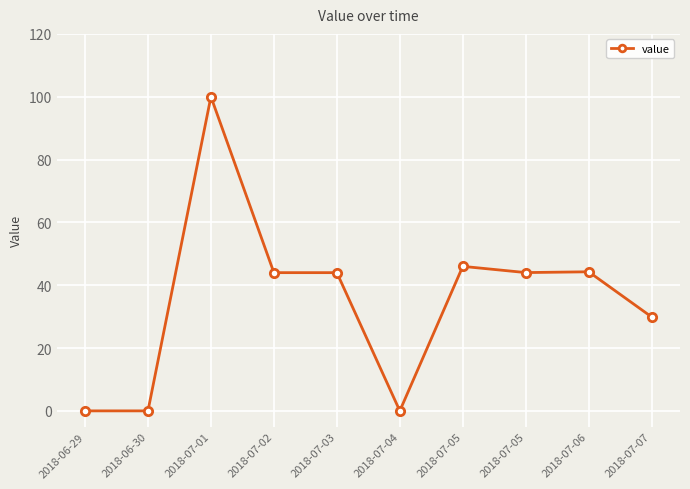

What is the difference between the second highest and minimum values?

46.0